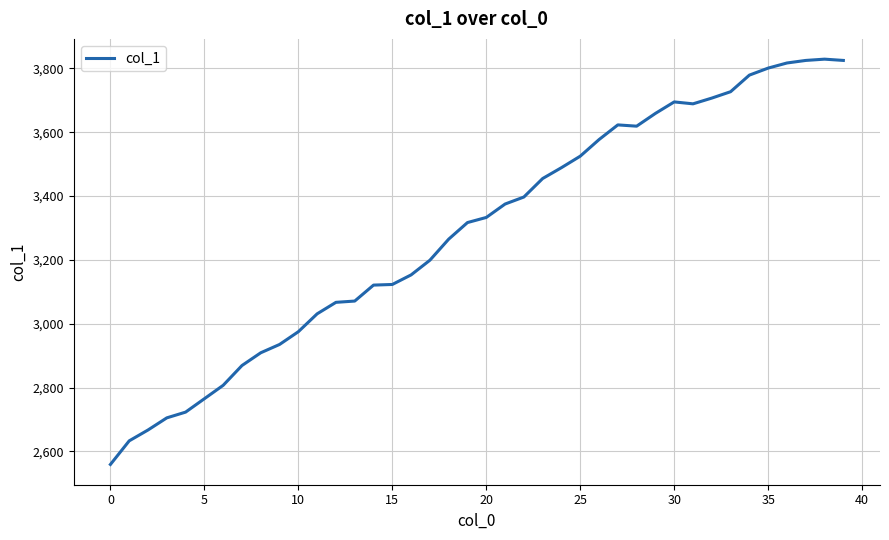

How many series are shown in this chart?

1